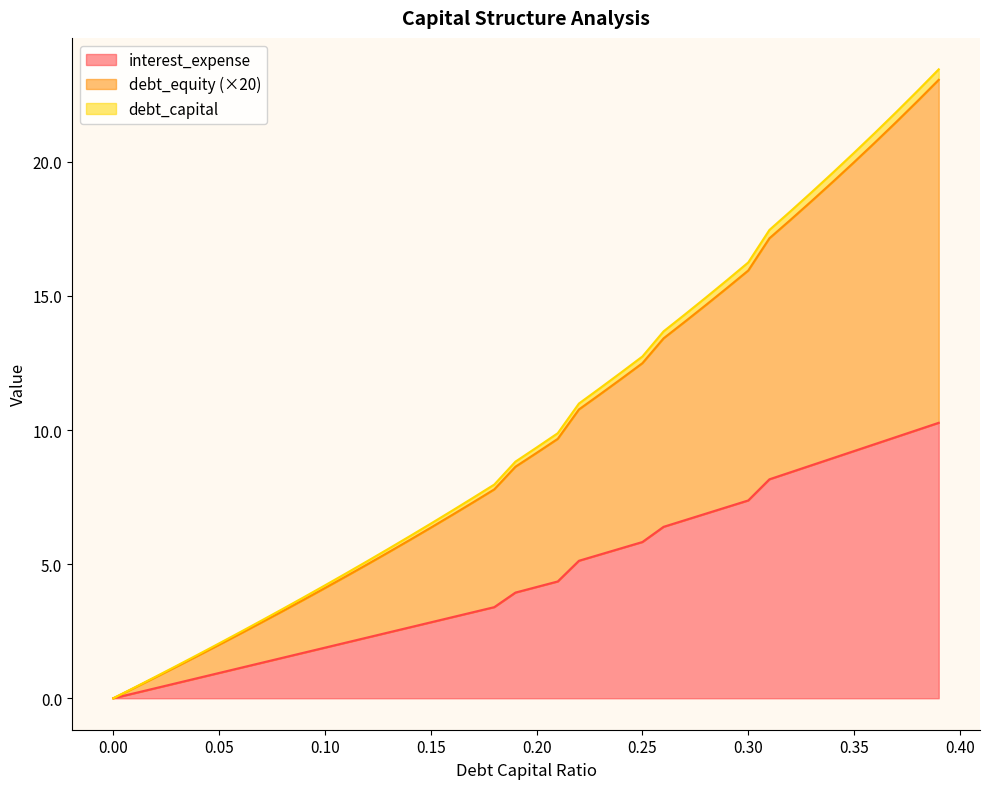

Reading right to left, transcribe all the data shown in this chart.

debt_capital: 23.4	22.6	21.9	21.1	20.3	19.6	18.9	18.2	17.5	16.2	15.6	14.9	14.3	13.7	12.7	12.1	11.6	11.0	9.9	9.3	8.8	8.0	7.5	7.0	6.5	6.0	5.6	5.1	4.7	4.2	3.8	3.3	2.9	2.5	2.0	1.6	1.2	0.8	0.4	0.0
debt_equity: 23.1	22.3	21.5	20.7	20.0	19.3	18.5	17.8	17.1	15.9	15.3	14.7	14.0	13.4	12.5	11.9	11.3	10.8	9.7	9.1	8.6	7.8	7.3	6.8	6.4	5.9	5.4	5.0	4.5	4.1	3.7	3.2	2.8	2.4	2.0	1.6	1.2	0.8	0.4	0.0
interest_expense: 10.3	10.0	9.7	9.5	9.2	9.0	8.7	8.4	8.2	7.4	7.1	6.9	6.6	6.4	5.8	5.6	5.4	5.1	4.4	4.1	3.9	3.4	3.2	3.0	2.8	2.6	2.5	2.3	2.1	1.9	1.7	1.5	1.3	1.1	0.9	0.8	0.6	0.4	0.2	0.0